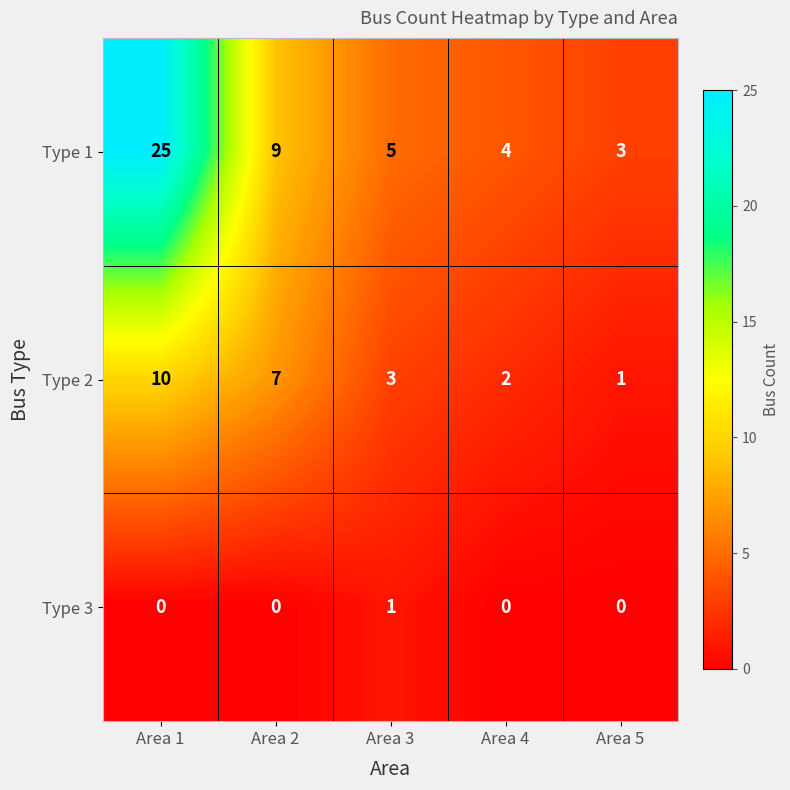

Reading left to right, transcribe all the data shown in this chart.

Type 1: Area 1=25	Area 2=9	Area 3=5	Area 4=4	Area 5=3
Type 2: Area 1=10	Area 2=7	Area 3=3	Area 4=2	Area 5=1
Type 3: Area 1=0	Area 2=0	Area 3=1	Area 4=0	Area 5=0